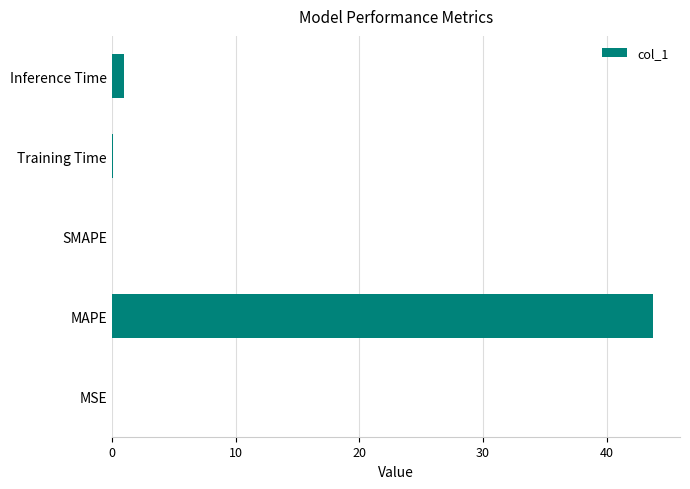

The chart shows a value of 0.0 at SMAPE. True or false?

True